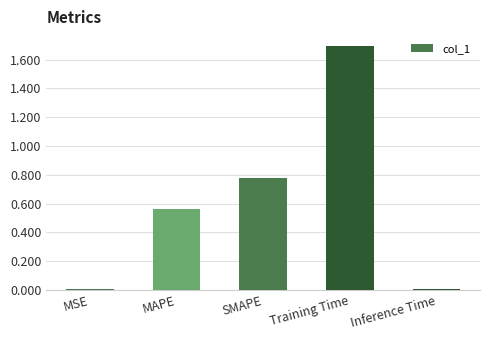

Between SMAPE and Training Time, which is larger?

Training Time